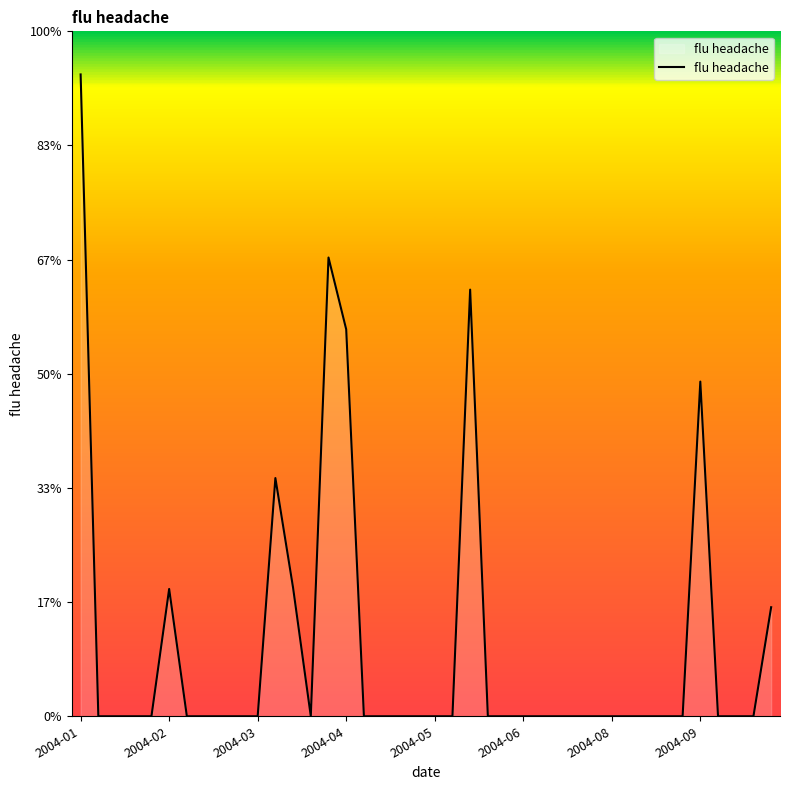

Where is the data nearest to the value 2811?

2004-09